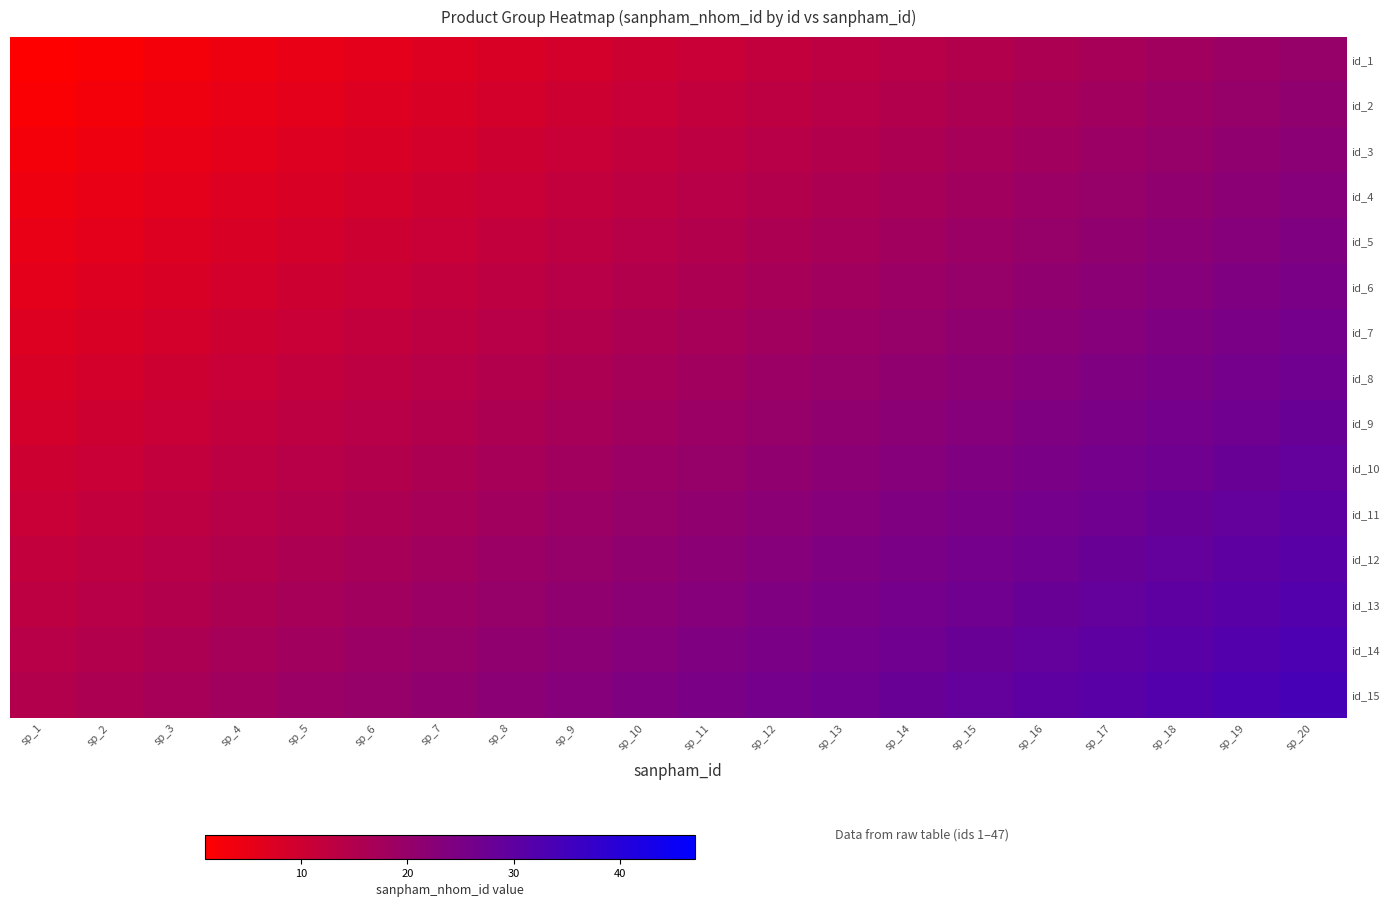

Count the number of data series in this chart.

15